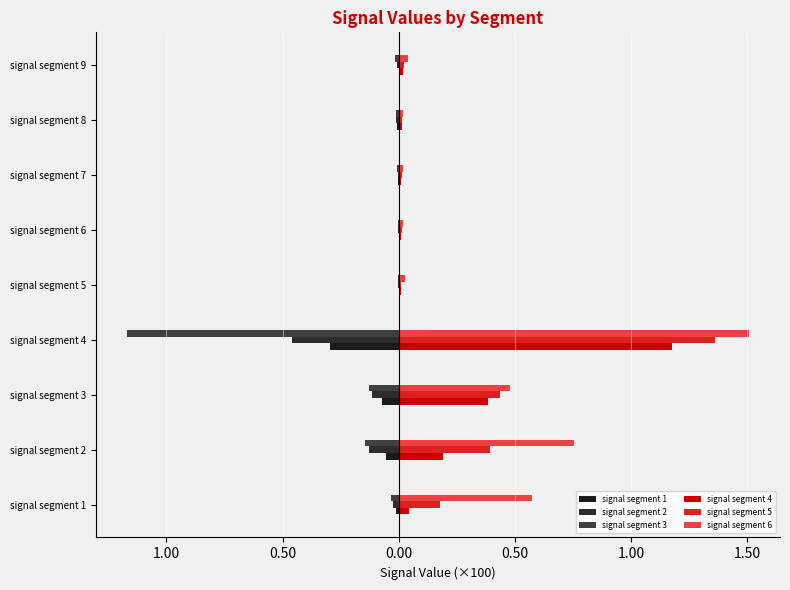

What is the maximum value for signal segment 6?

1.5